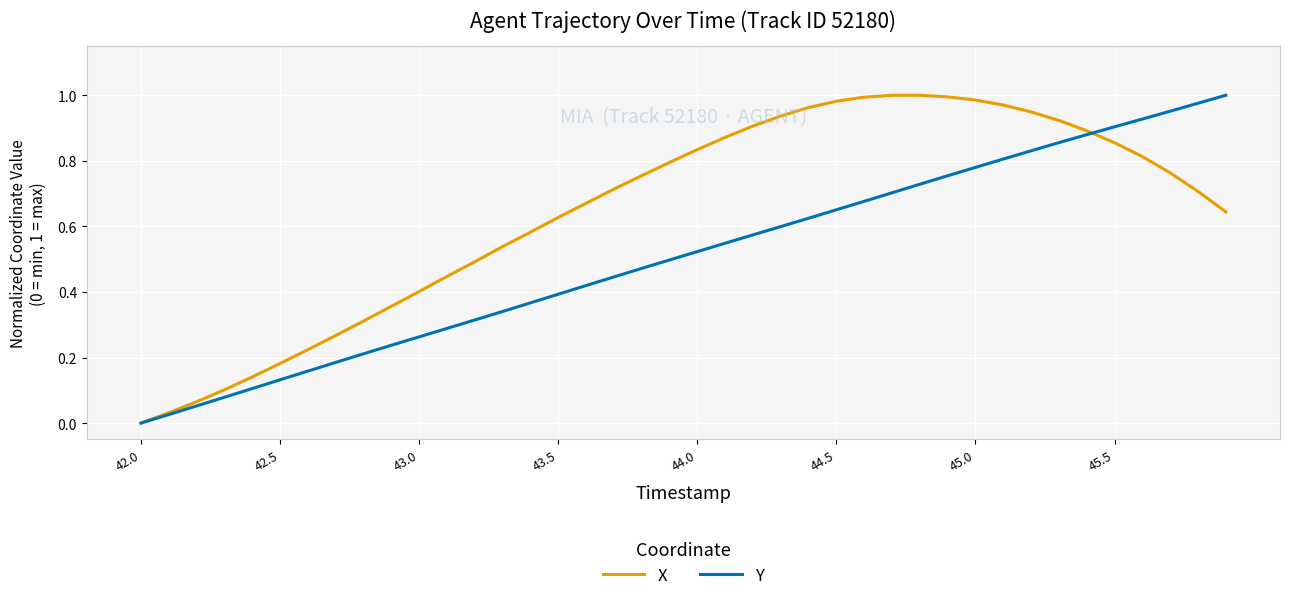

True or false: X and Y intersect in this chart.

True